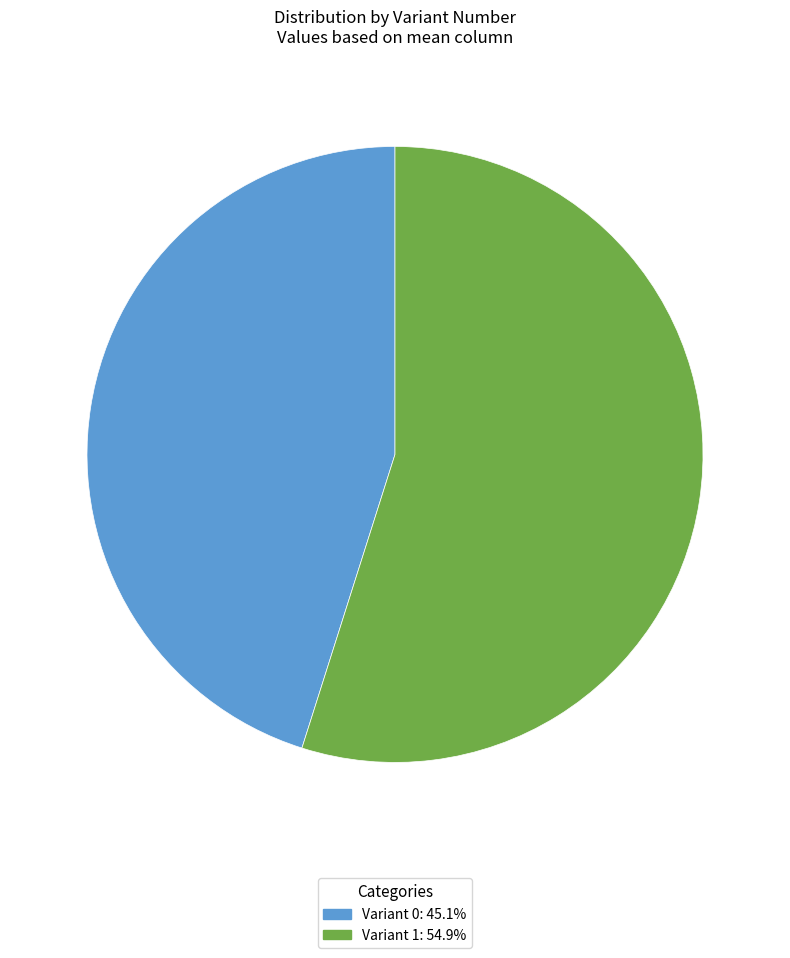

Count the number of slices in the pie.

2